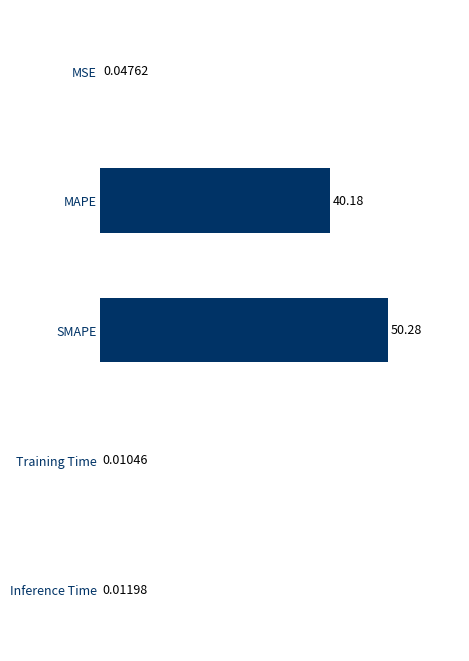

Between Inference Time and MSE, which is larger?

MSE